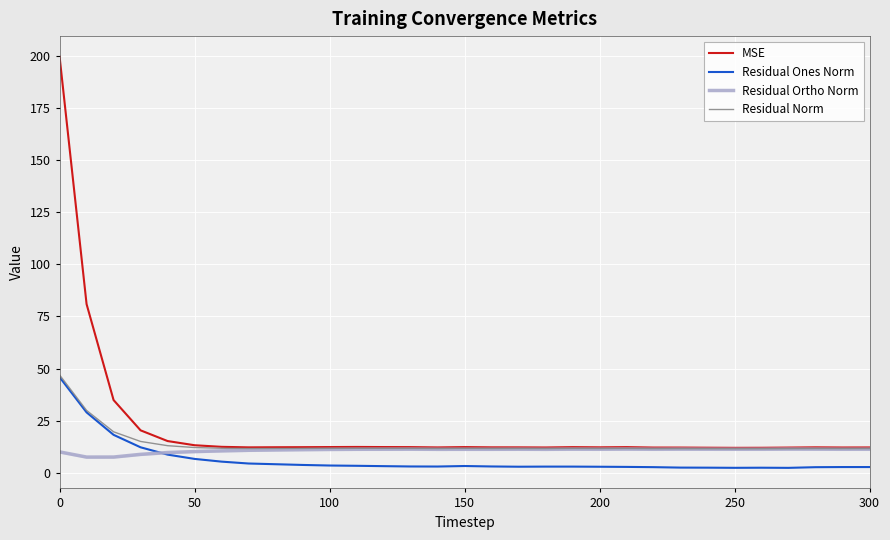

Does the chart have visible grid lines?

Yes